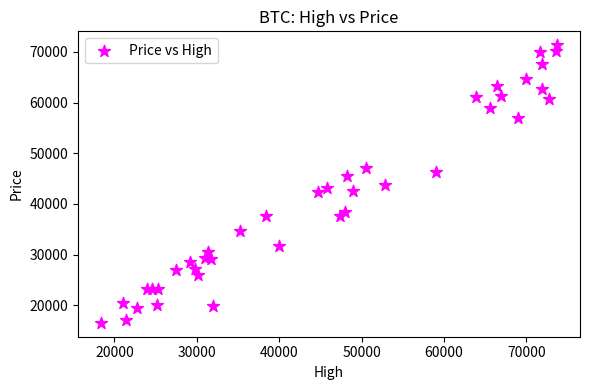

What is the range of X values (max minus min)?

55389.1